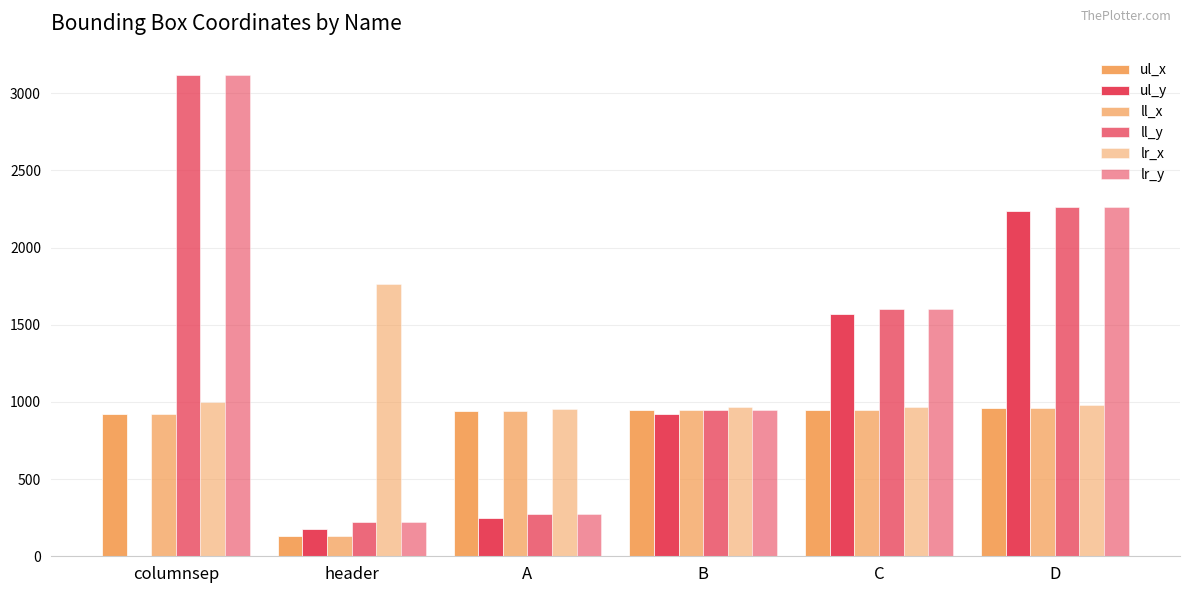

List the labels in order of lr_x value, largest first.

header, columnsep, D, C, B, A